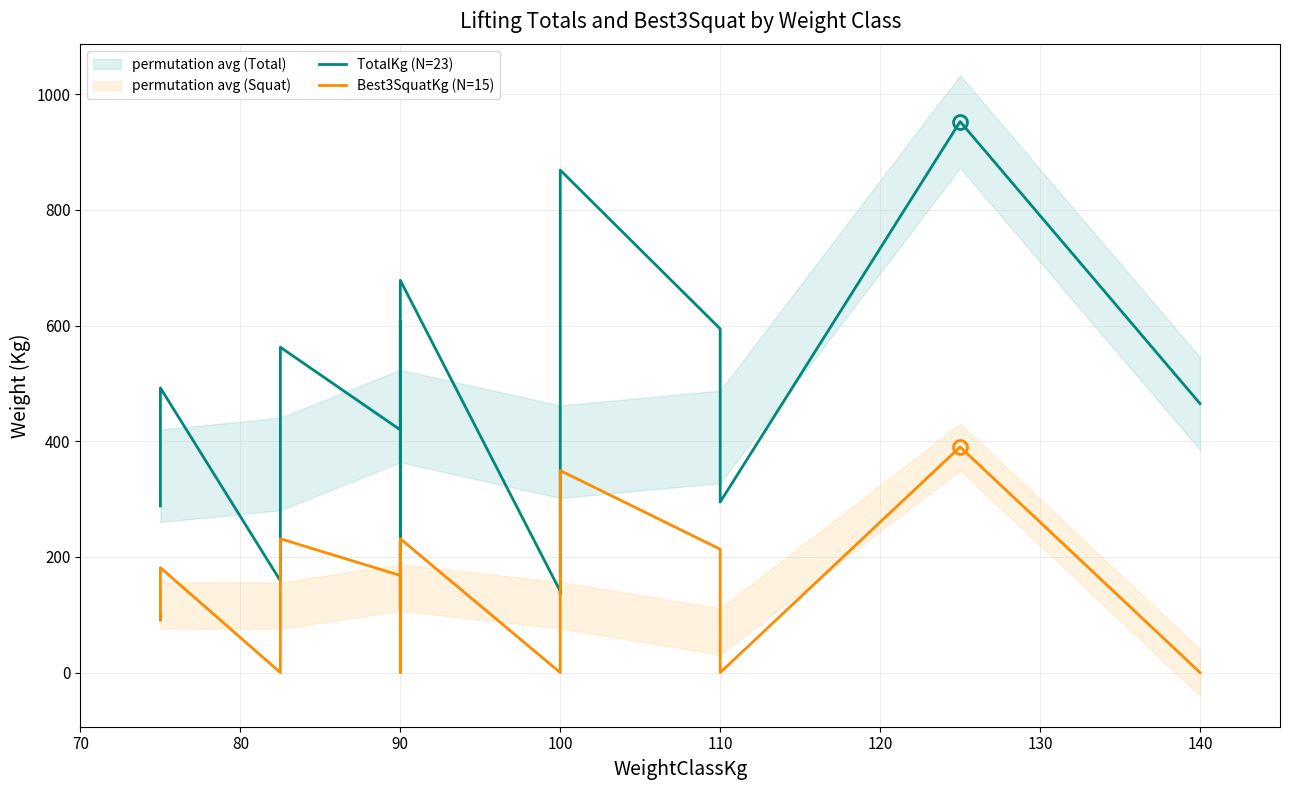

Does the chart display data point markers on the line(s)?

No